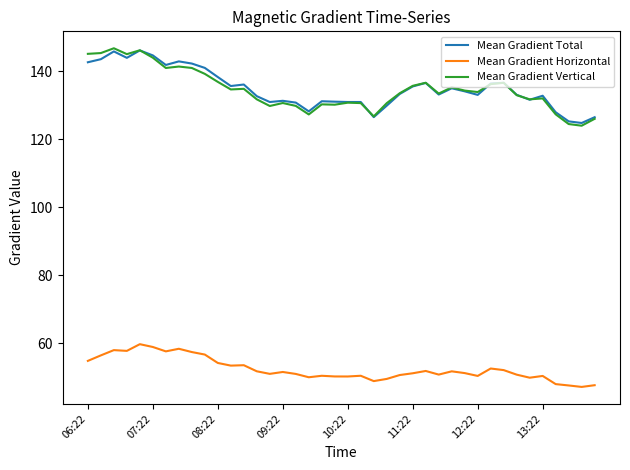

How many lines are shown in the chart?

3